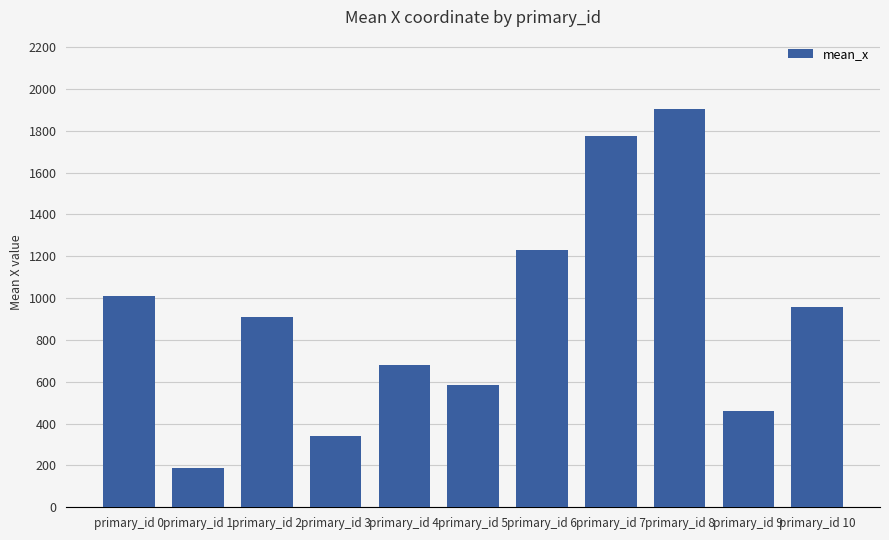

Reading left to right, what are all the values shown in this chart?

primary_id 0=1010.9	primary_id 1=186.7	primary_id 2=909.2	primary_id 3=339.9	primary_id 4=678.3	primary_id 5=582.2	primary_id 6=1228.1	primary_id 7=1772.9	primary_id 8=1905.6	primary_id 9=457.9	primary_id 10=956.7